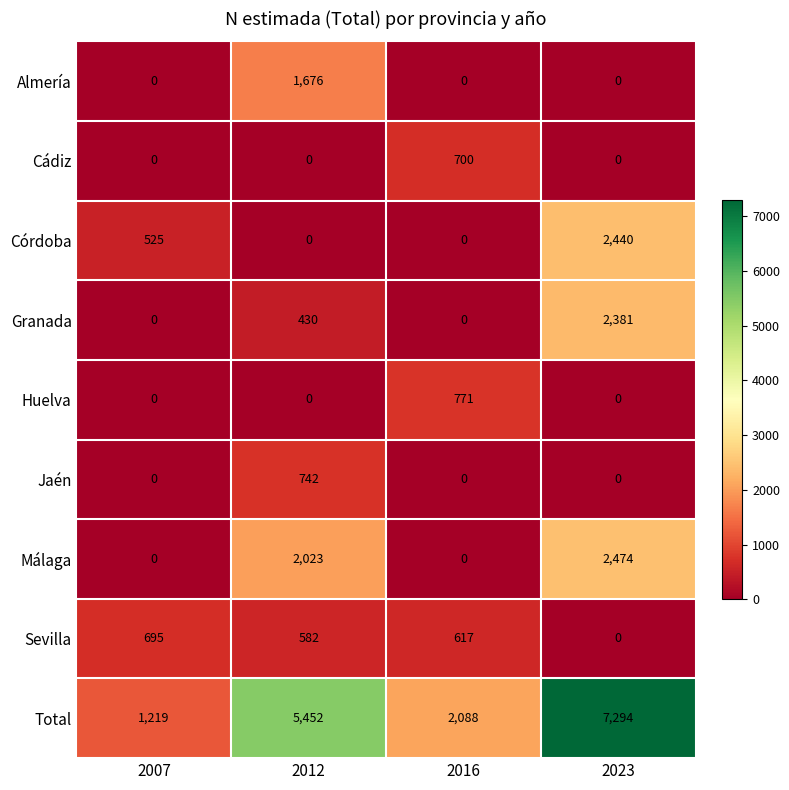

Between 2007 and 2016, which series saw the biggest shift?

Total